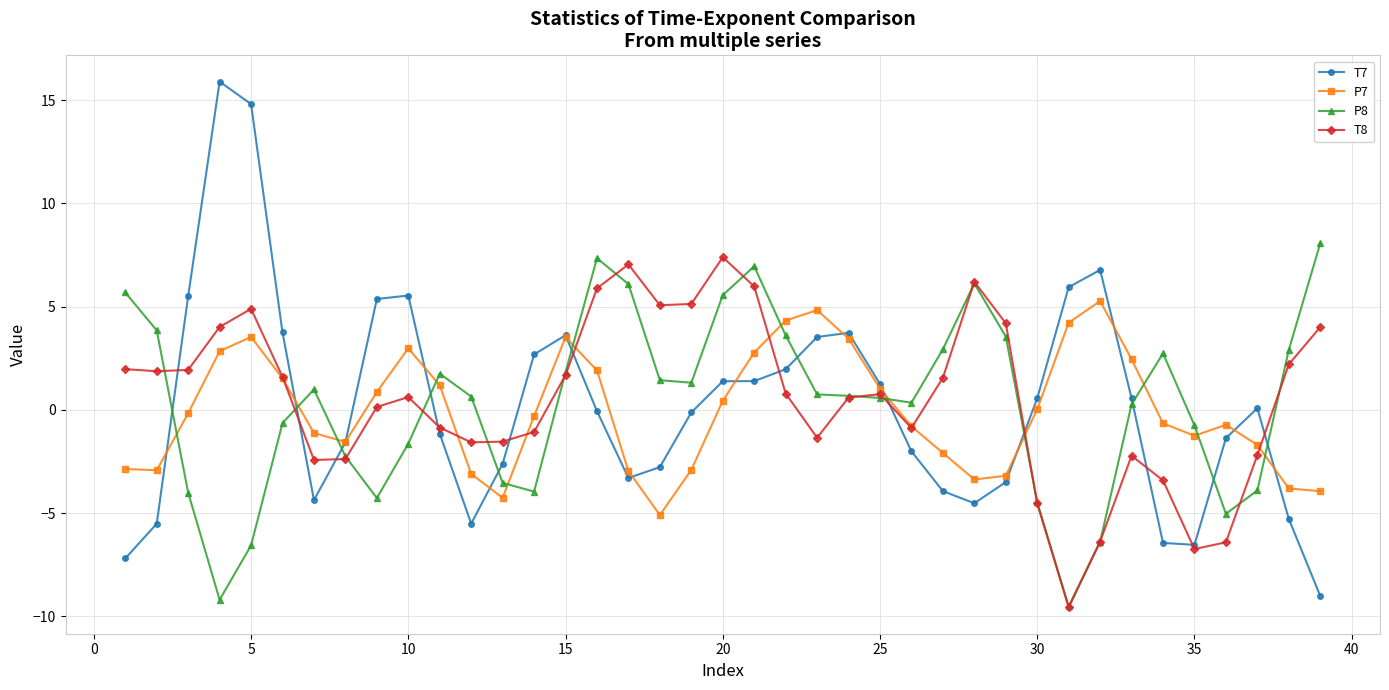

What is the lowest value of the T8 series?

-9.6